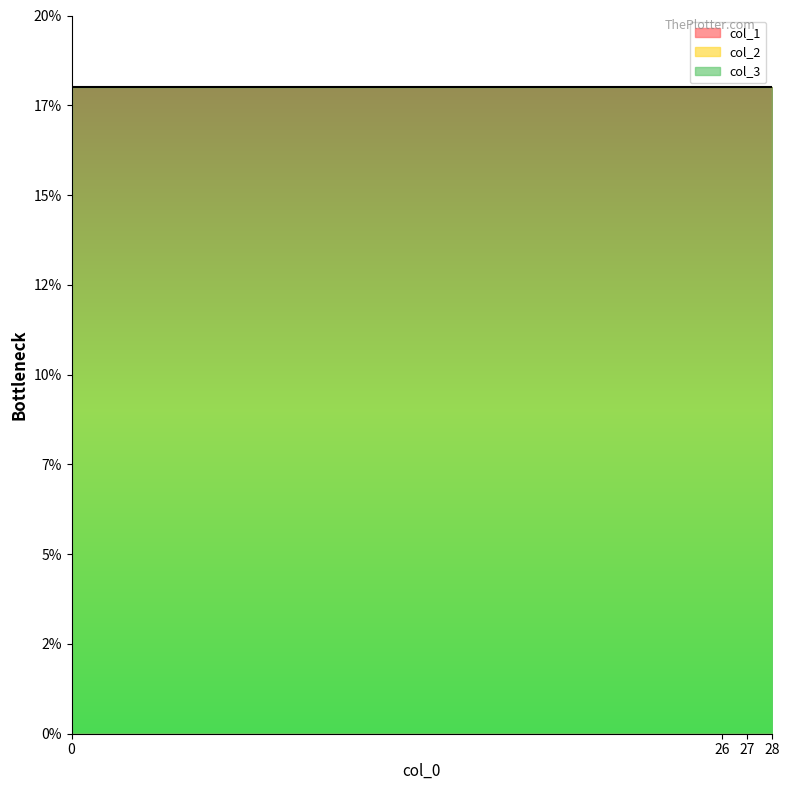

What is the spread (max minus min) of values at 27?

18